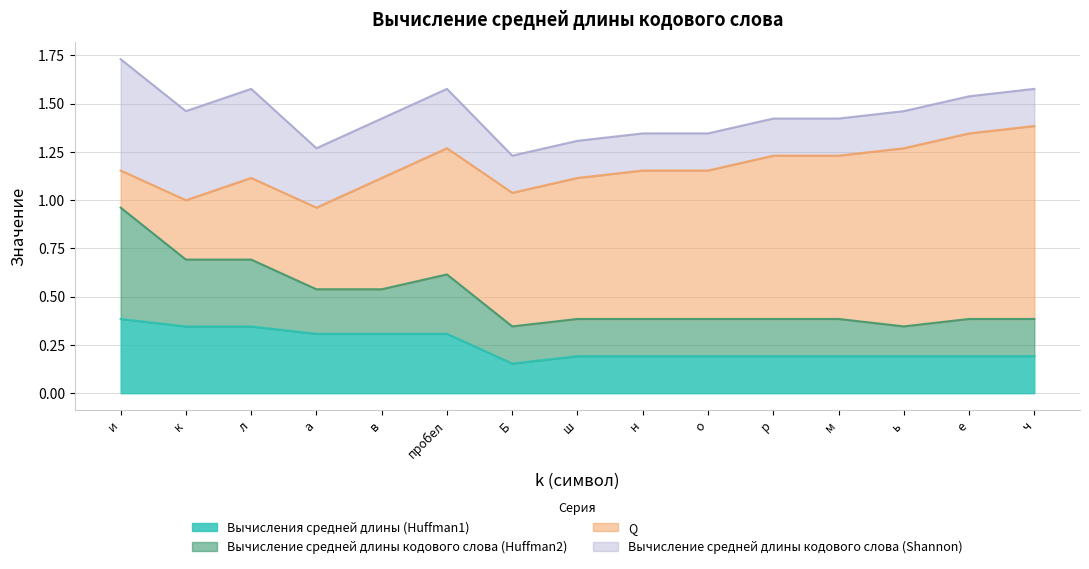

Between 3 and 11, which series saw the biggest shift?

Q